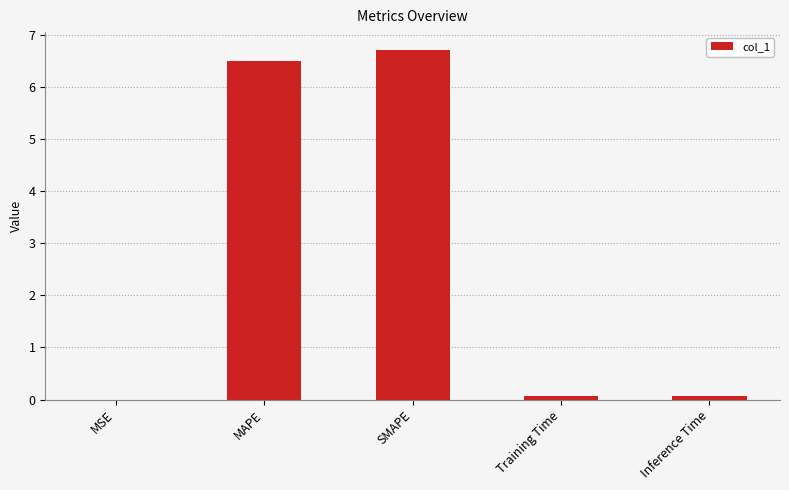

Between MSE and SMAPE, which is larger?

SMAPE